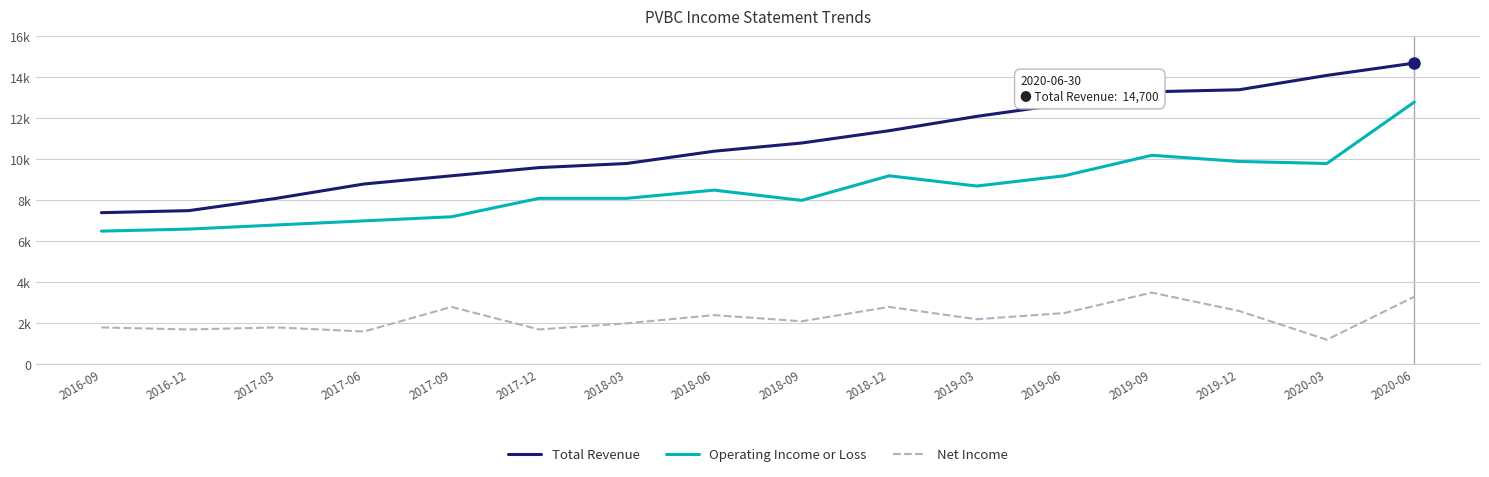

Is this an area chart (filled region under the line)?

No